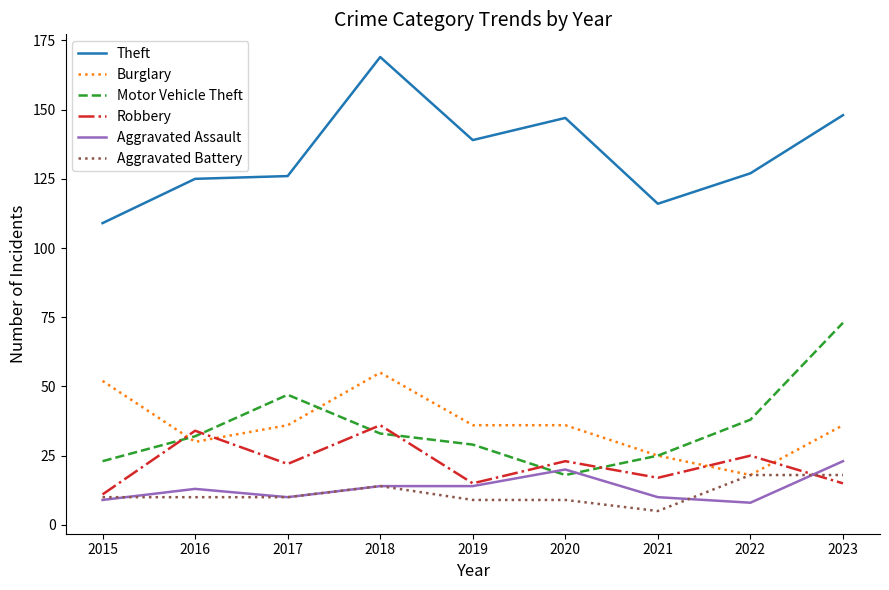

What is the greatest value displayed?

169